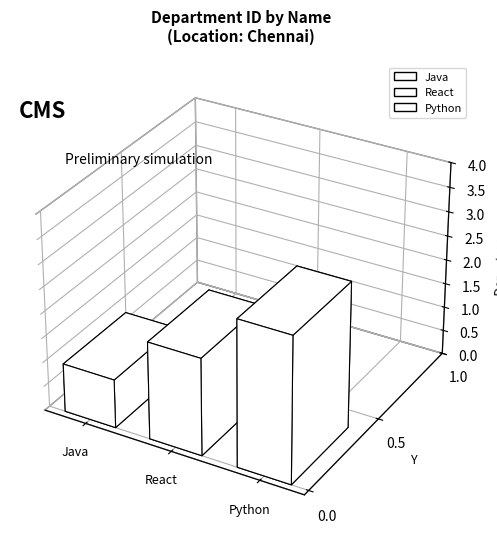

What position from the left is Python?

3